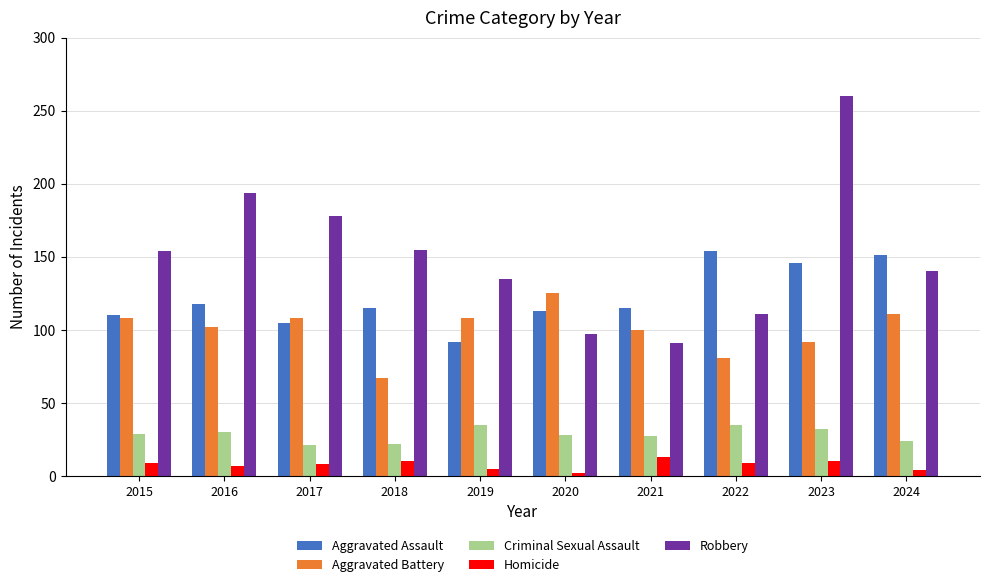

Which series has the largest total across all categories?

Robbery